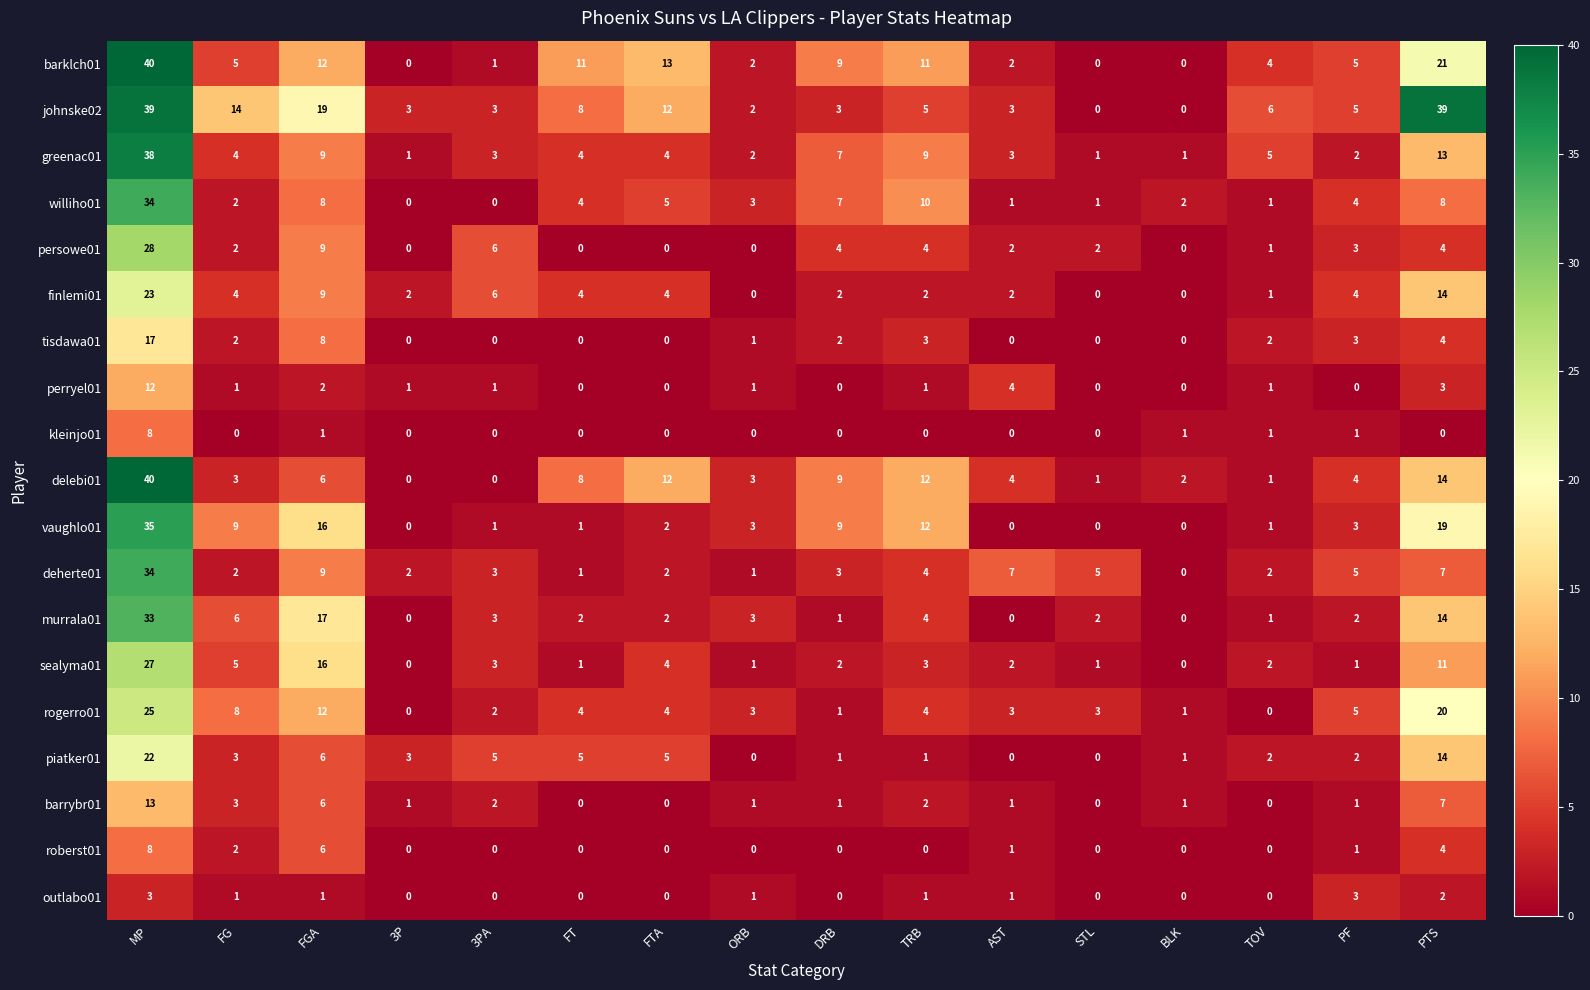

The finlemi01 series shows 2 at FT. True or false?

False